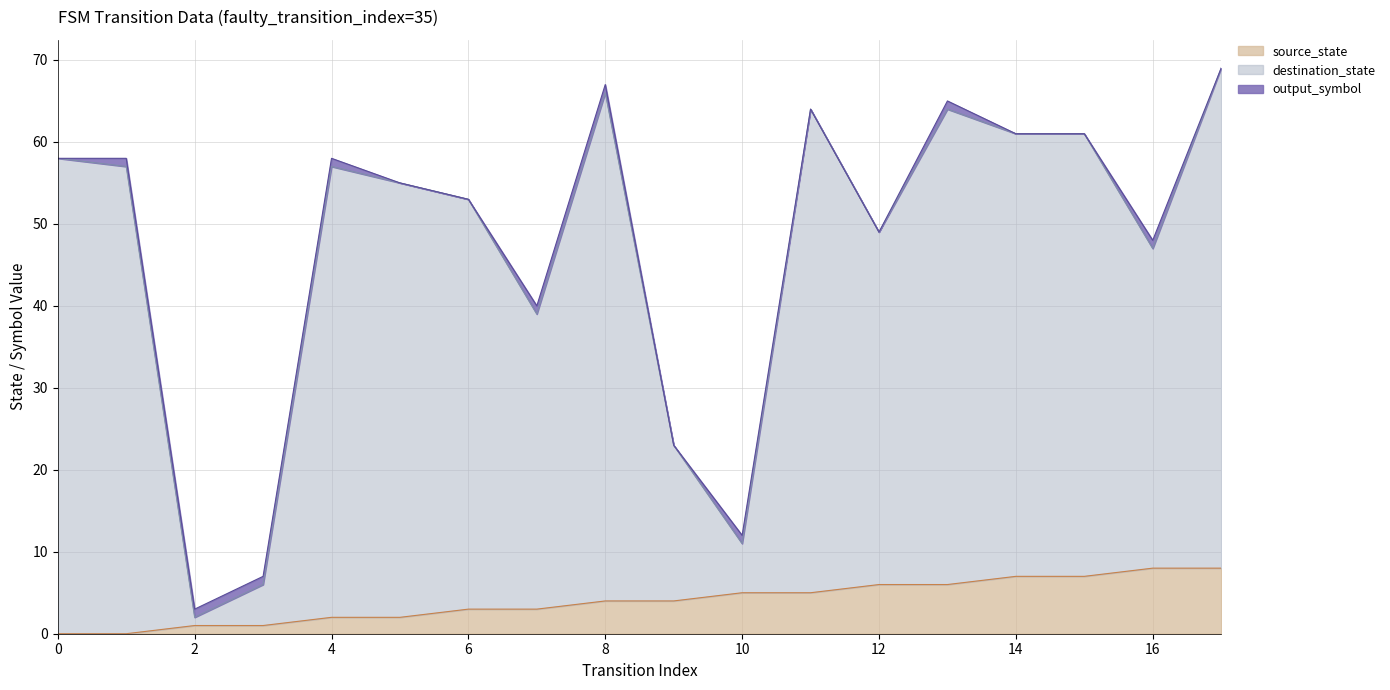

True or false: destination_state has a value of 64 at 11.

True